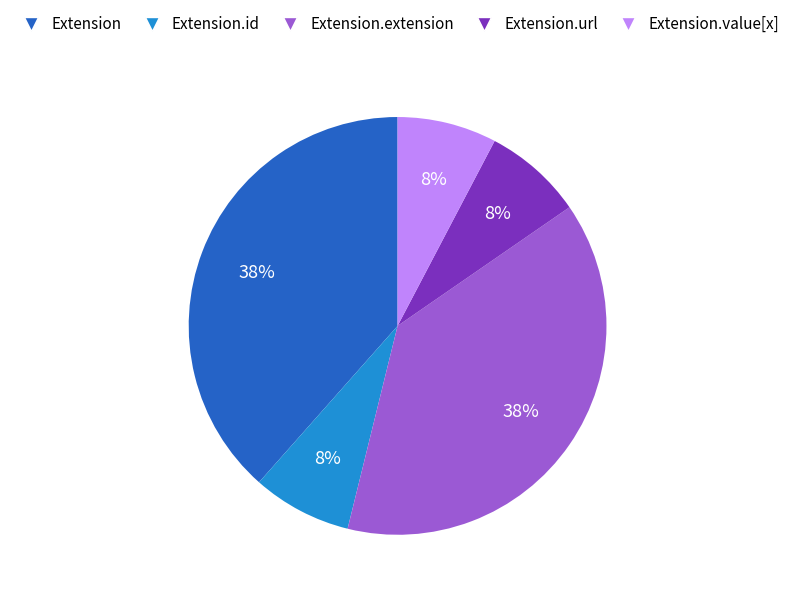

To the nearest percent, what is the average slice percentage?

20%